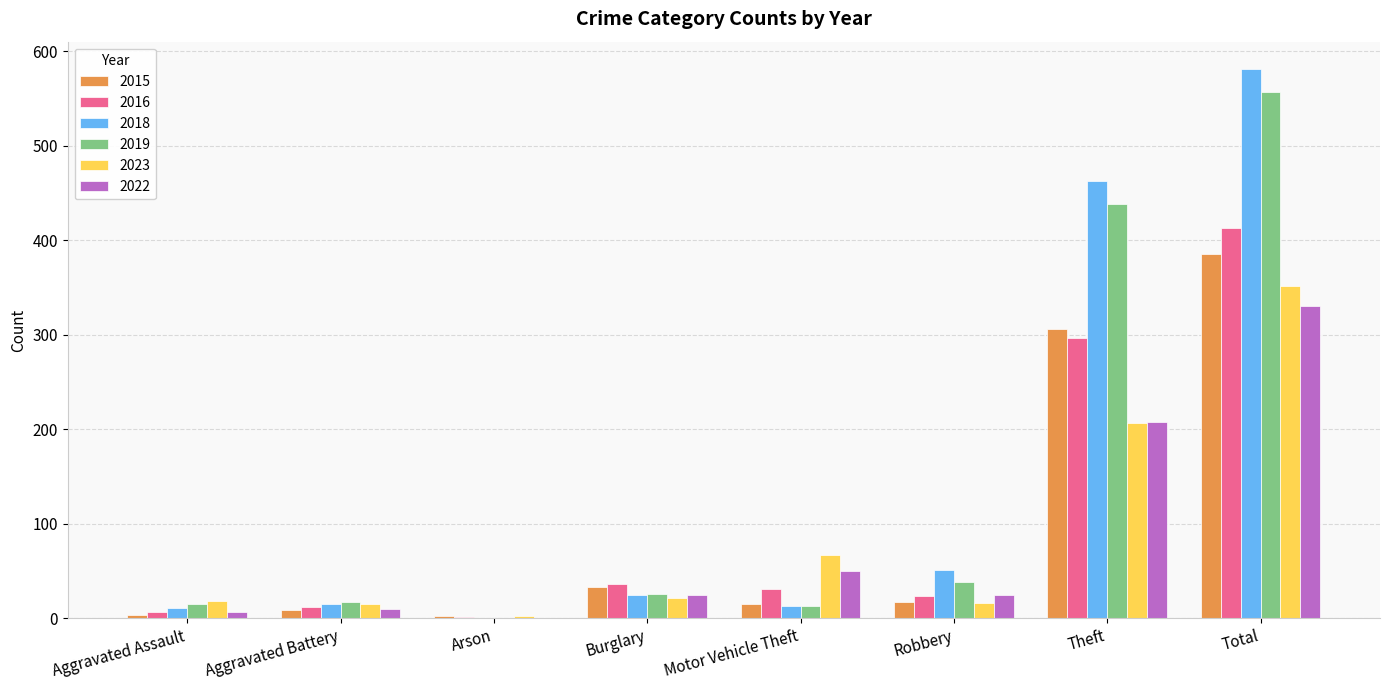

What is the sum of all 2018 values?

1159